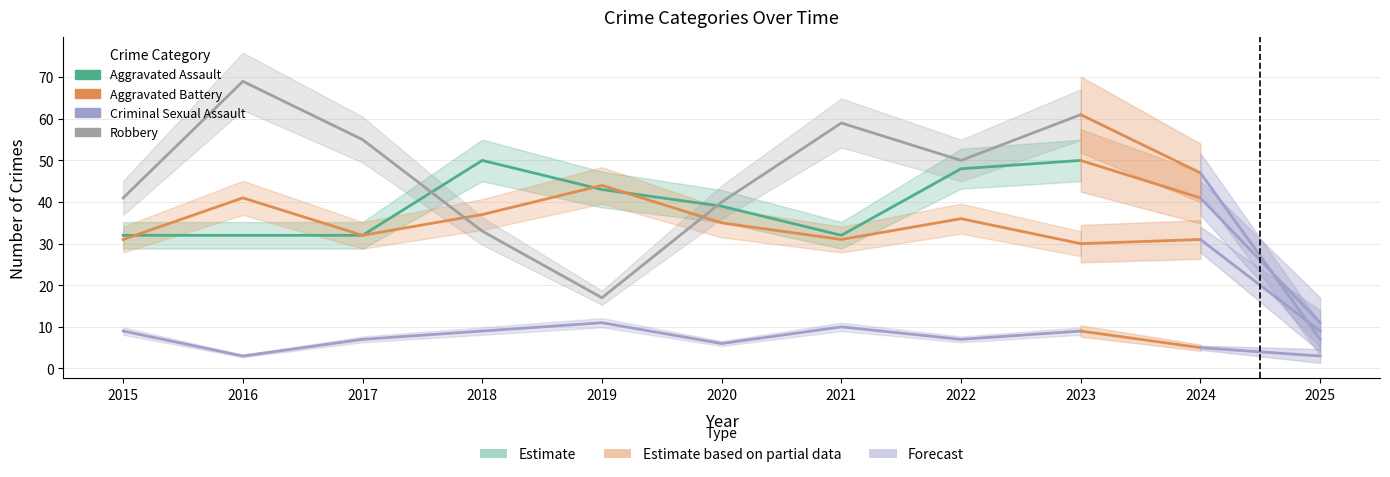

Where is the first local minimum for Aggravated Battery?

2017